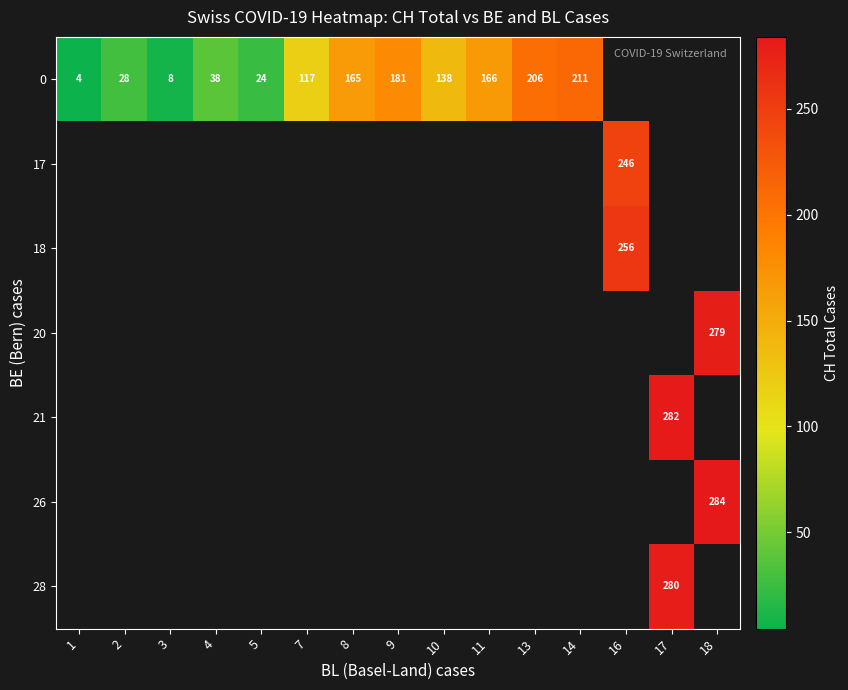

What is the minimum value shown in the chart?

4.5